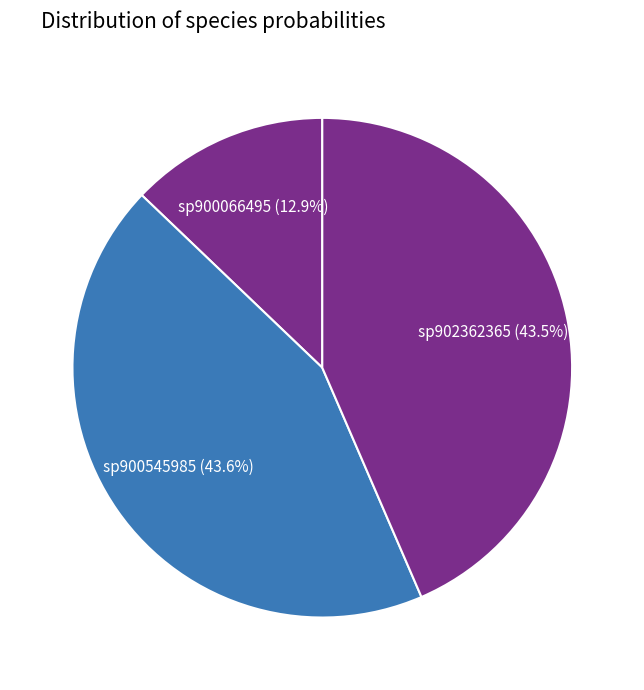

How many segments does this pie chart have?

3